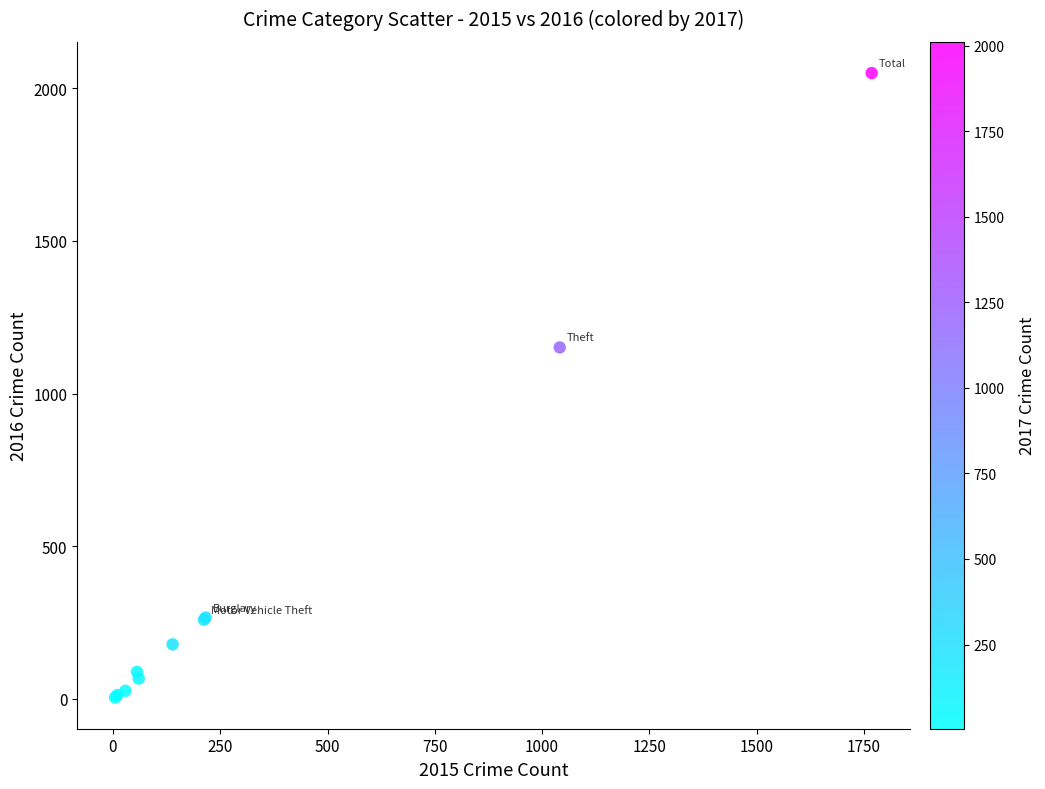

What Y value in the scatter plot is closest to 1027?

1151